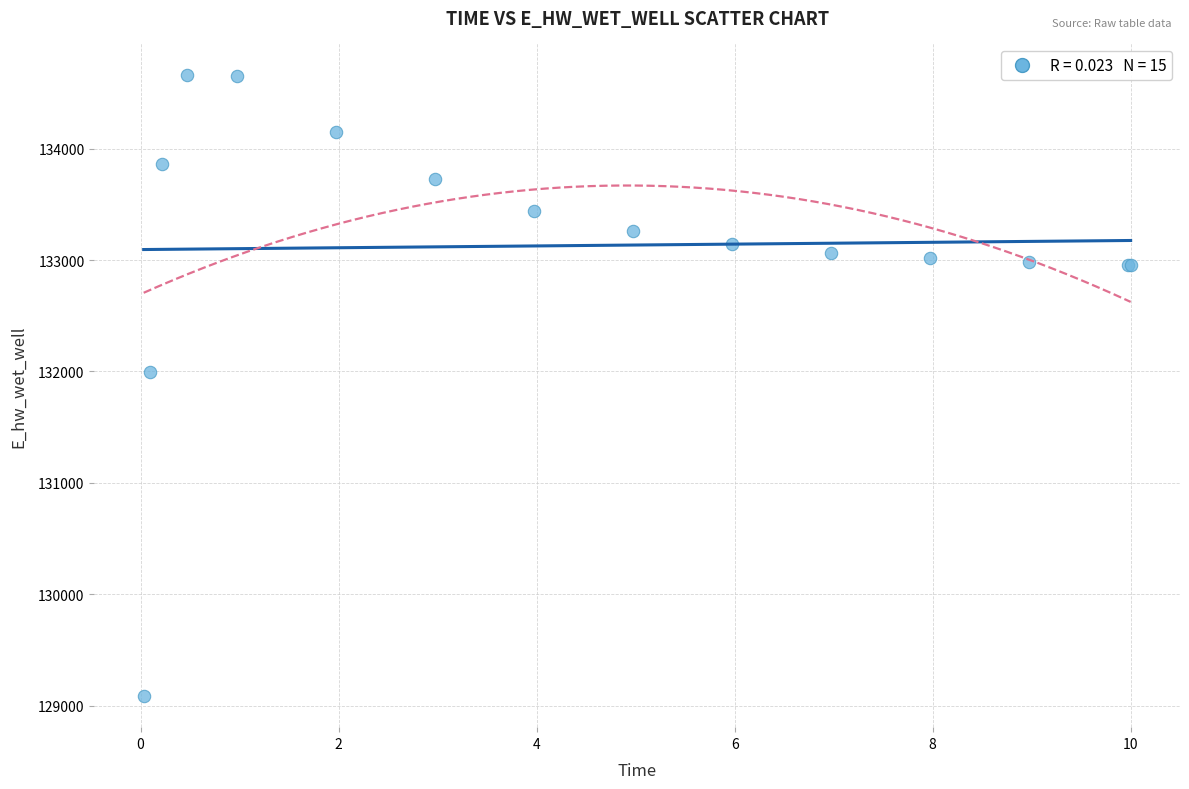

What Y value in the scatter plot is closest to 131875?

131996.8